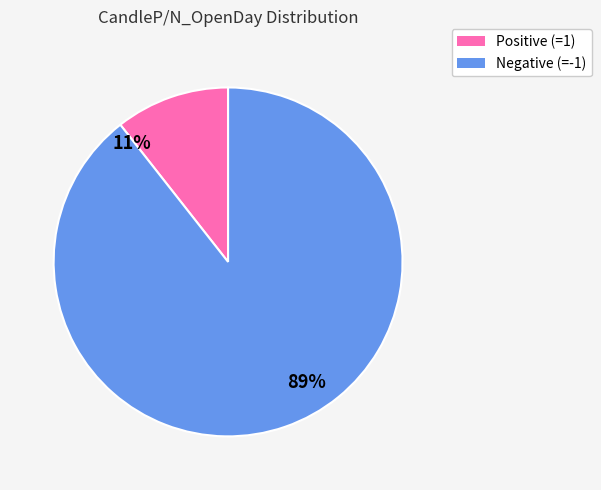

Count the number of slices in the pie.

2